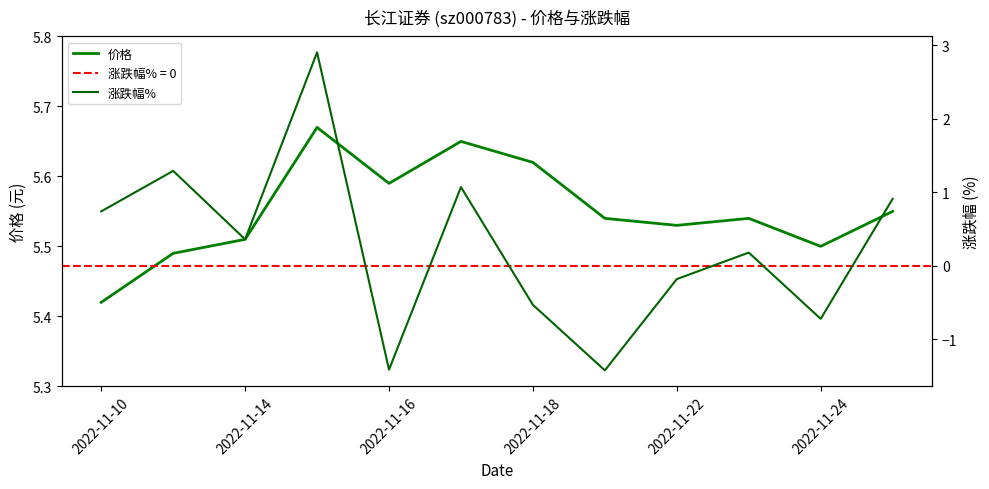

The 价格 series shows 2.4 at 2022-11-22. True or false?

False